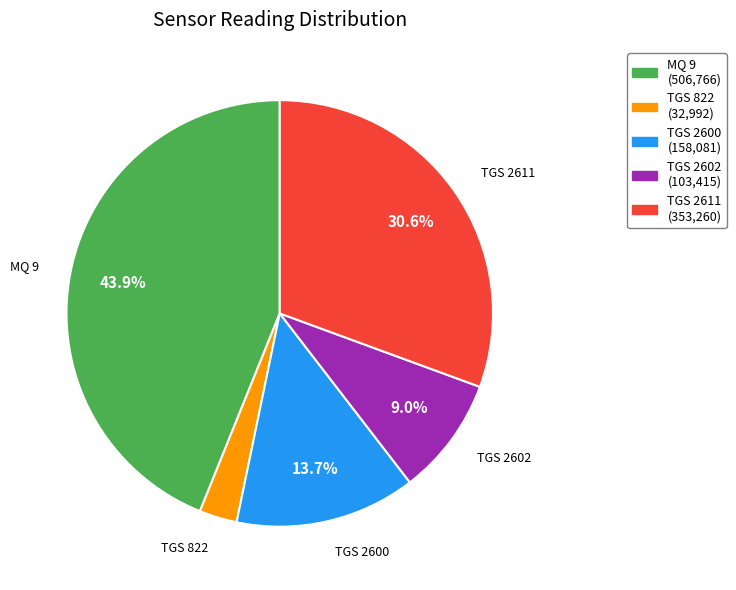

Is there any slice that represents more than half of the pie?

No